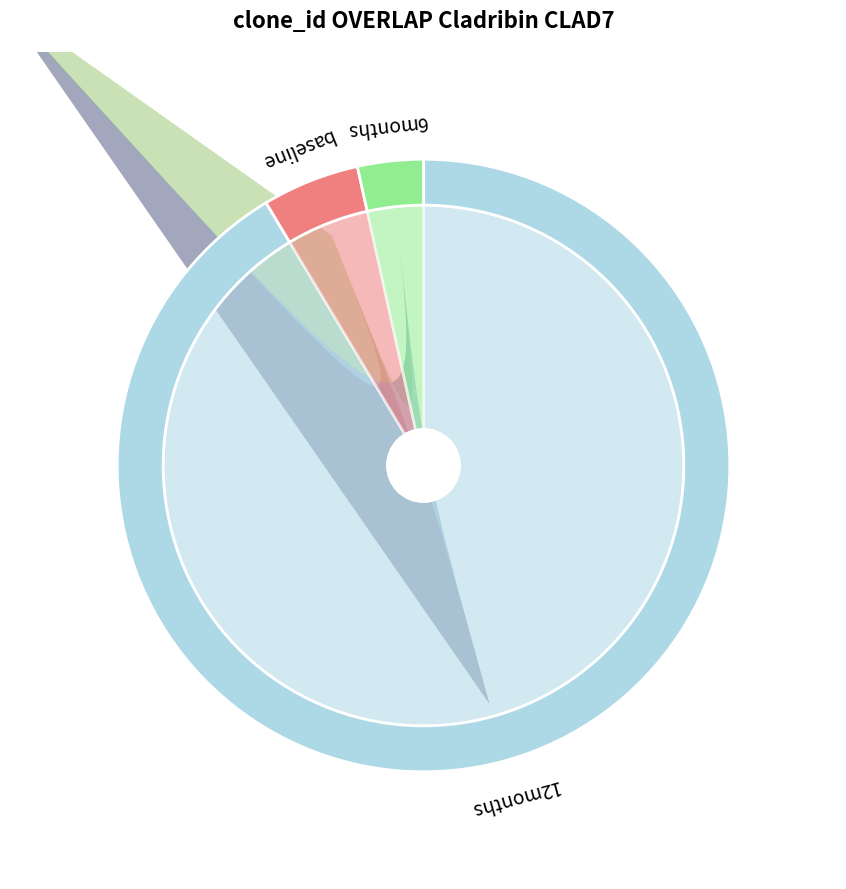

To the nearest percent, what portion does 16 represent?

1%